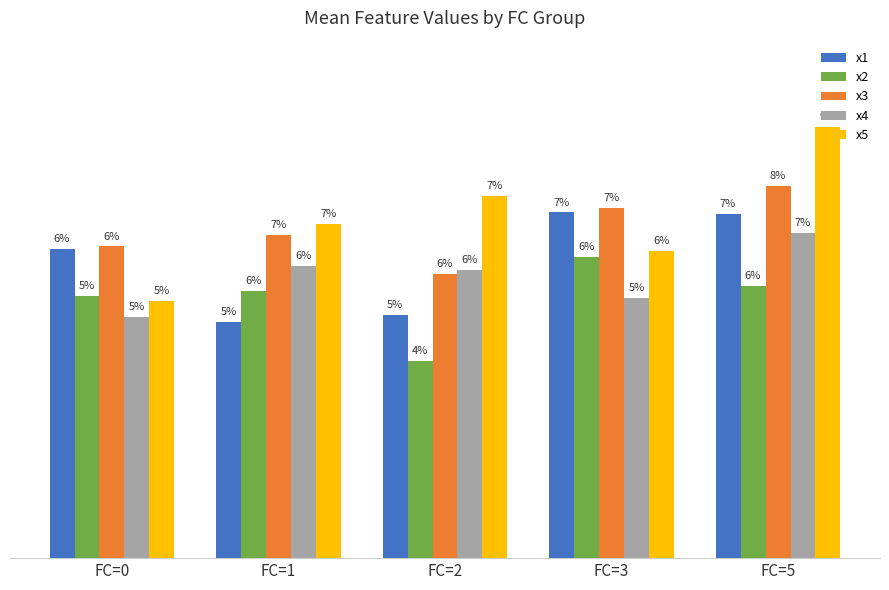

Where does the x4 series first go above 5?

FC=1